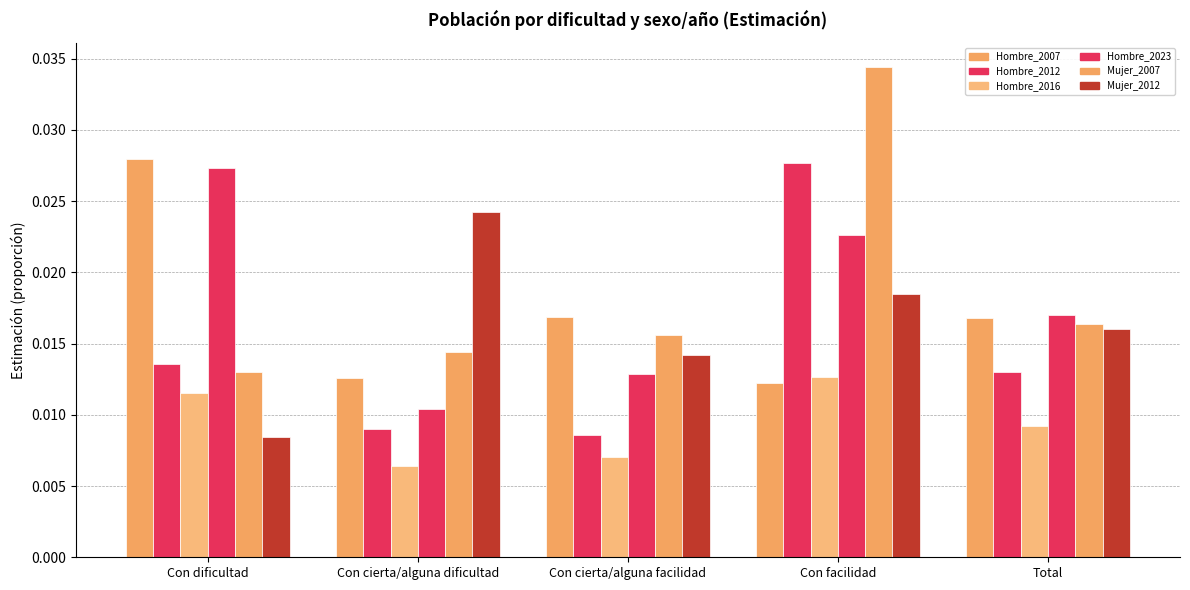

What is the total value across all series at Con dificultad?

0.1